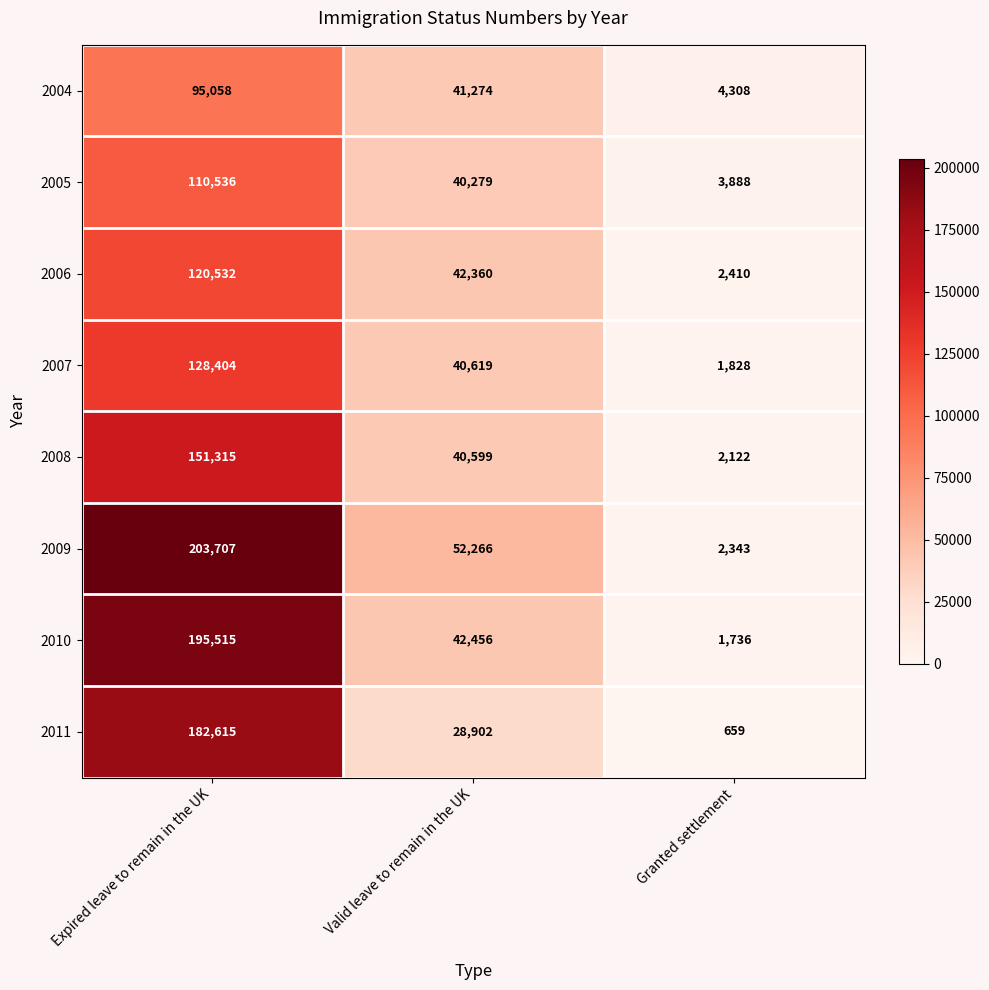

Reading right to left, what are all the values shown in this chart?

2004: 4308	41274	95058
2005: 3888	40279	110536
2006: 2410	42360	120532
2007: 1828	40619	128404
2008: 2122	40599	151315
2009: 2343	52266	203707
2010: 1736	42456	195515
2011: 659	28902	182615